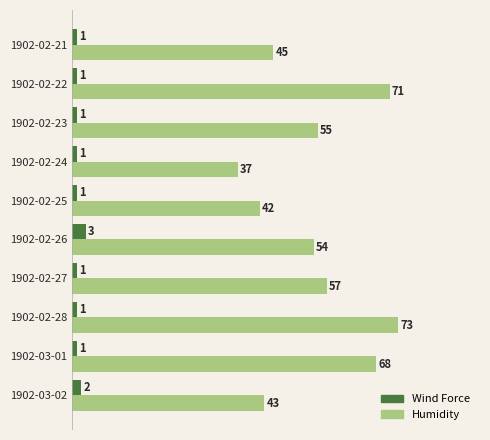

What is the spread (max minus min) of values at 1902-02-24?

36